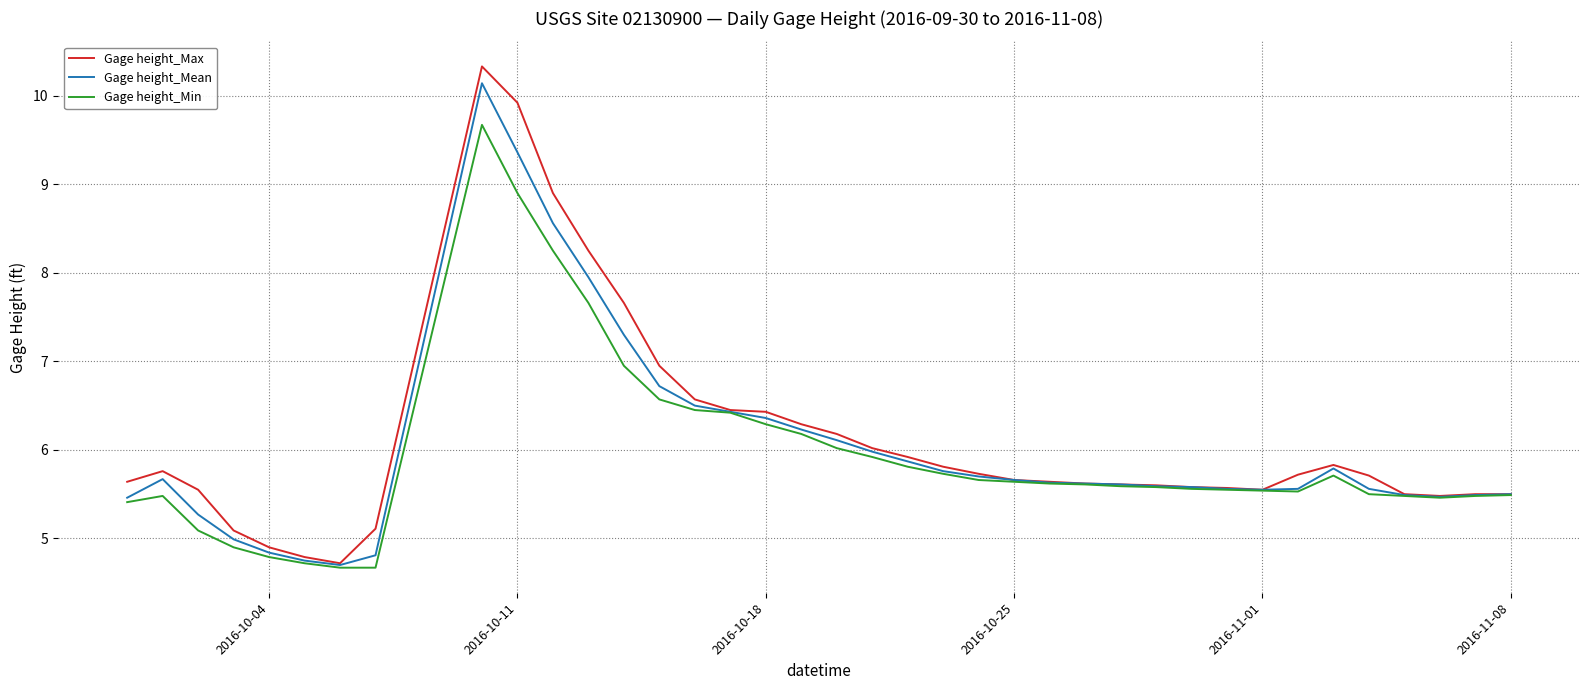

Which series has the largest range (max minus min)?

Gage height_Max